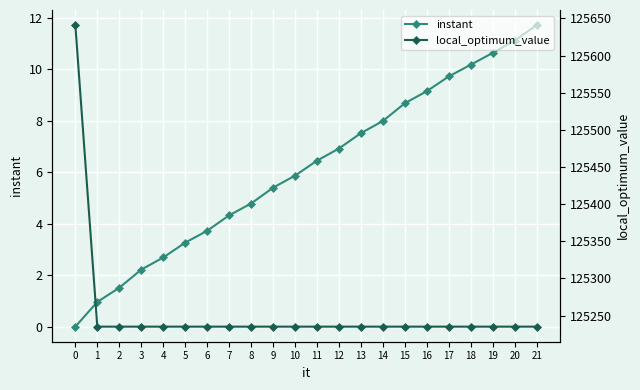

True or false: instant and local_optimum_value cross at least once.

False